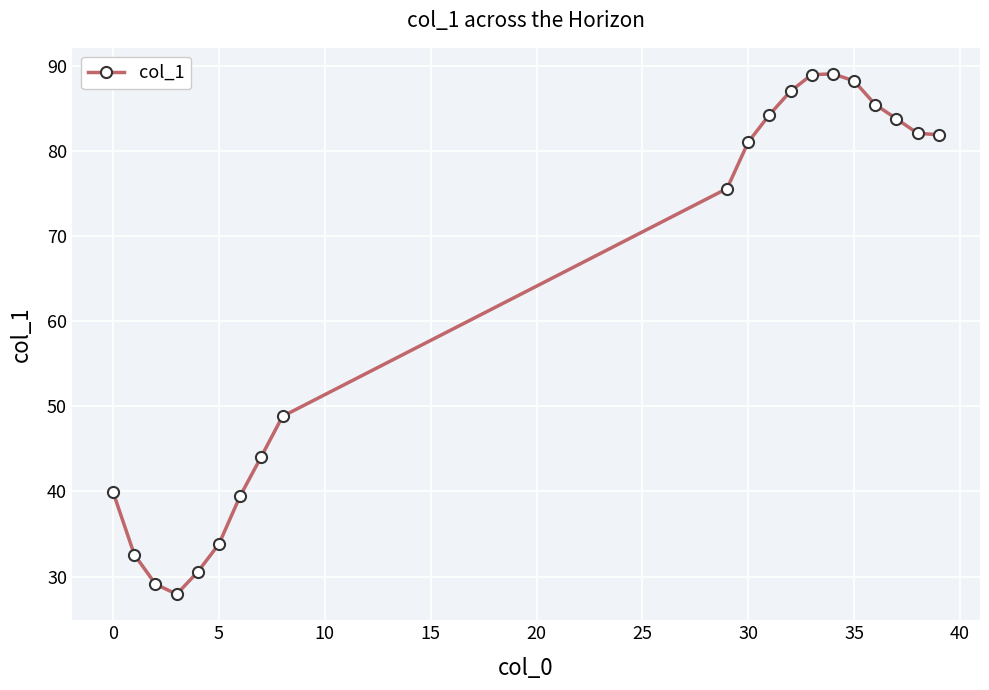

What is the average value?

62.7